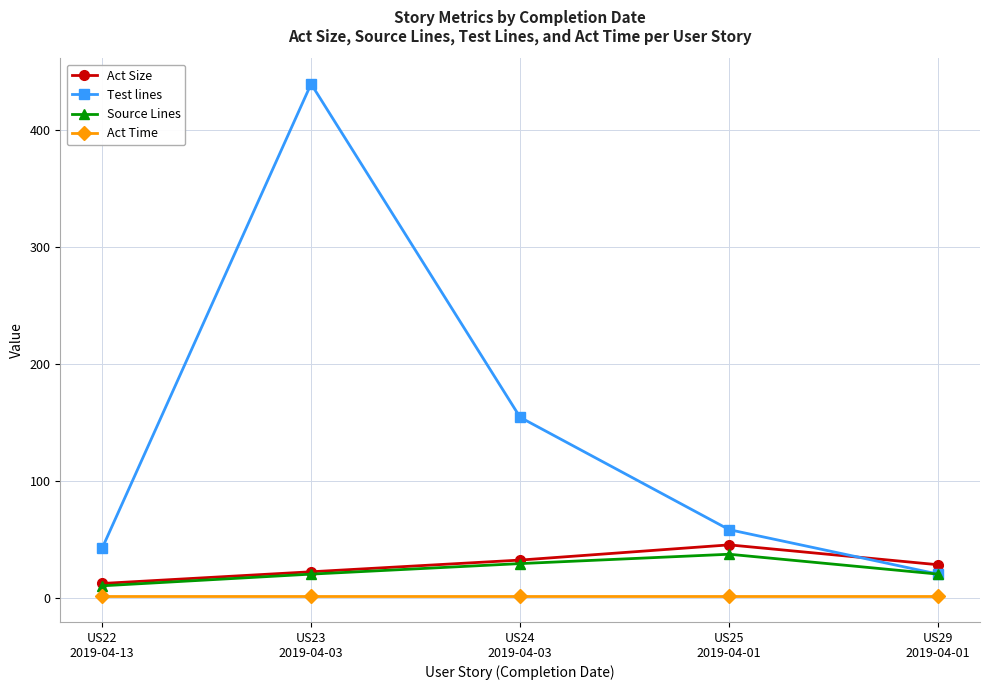

What are all the series names shown in the legend?

Act Size, Test lines, Source Lines, Act Time